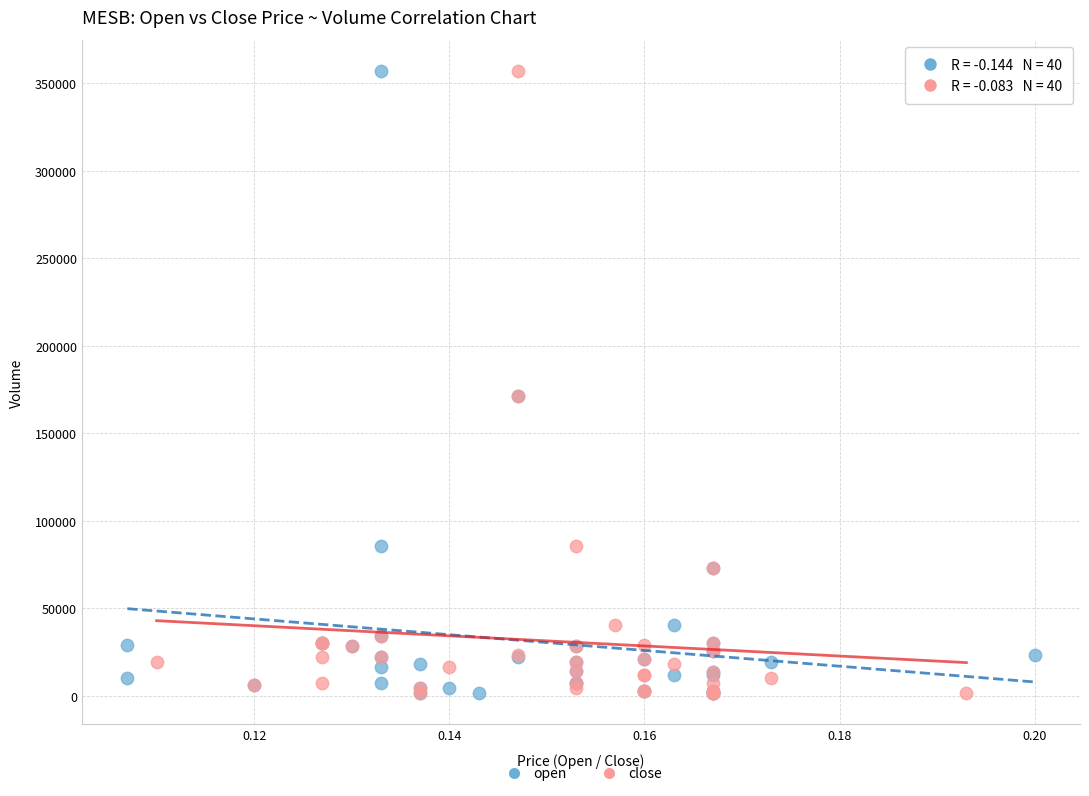

What are all the series names shown in the legend?

open, close